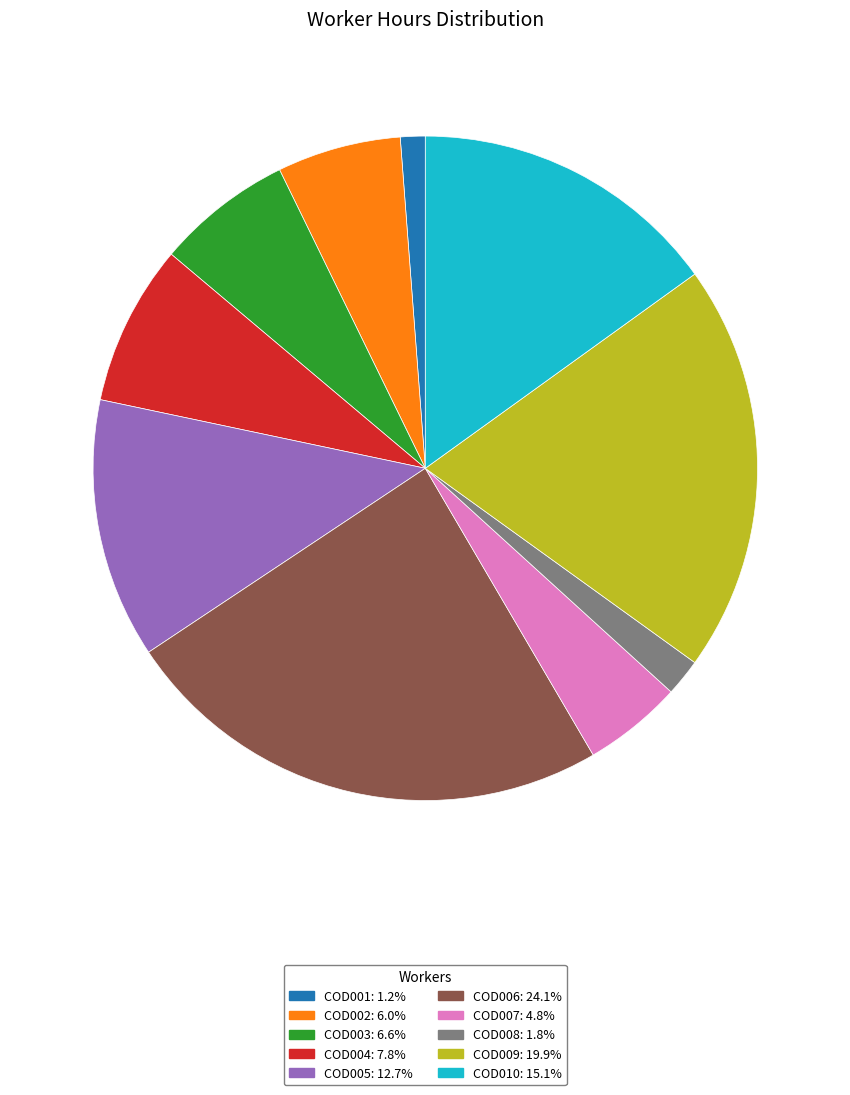

Which slice is the smallest?

COD001